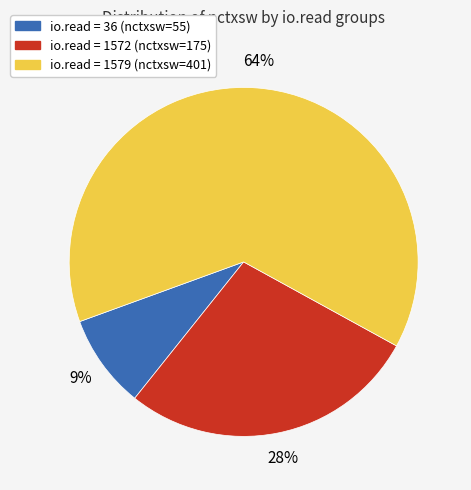

Between io.read = 36 (nctxsw=55) and io.read = 1579 (nctxsw=401), which is larger?

io.read = 1579 (nctxsw=401)